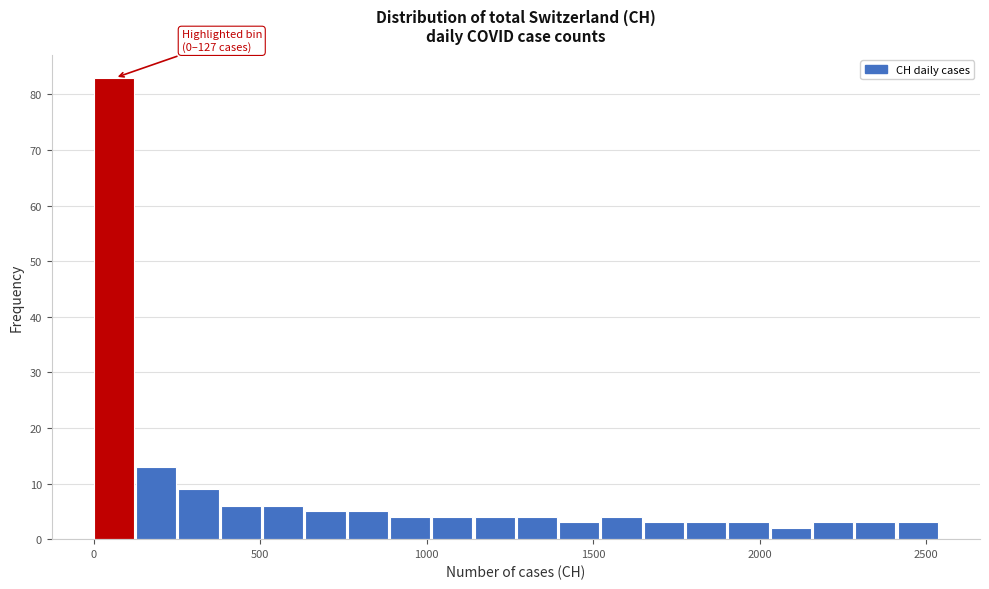

Read against the x-axis, roughly where is the centre of the tallest bar?

50